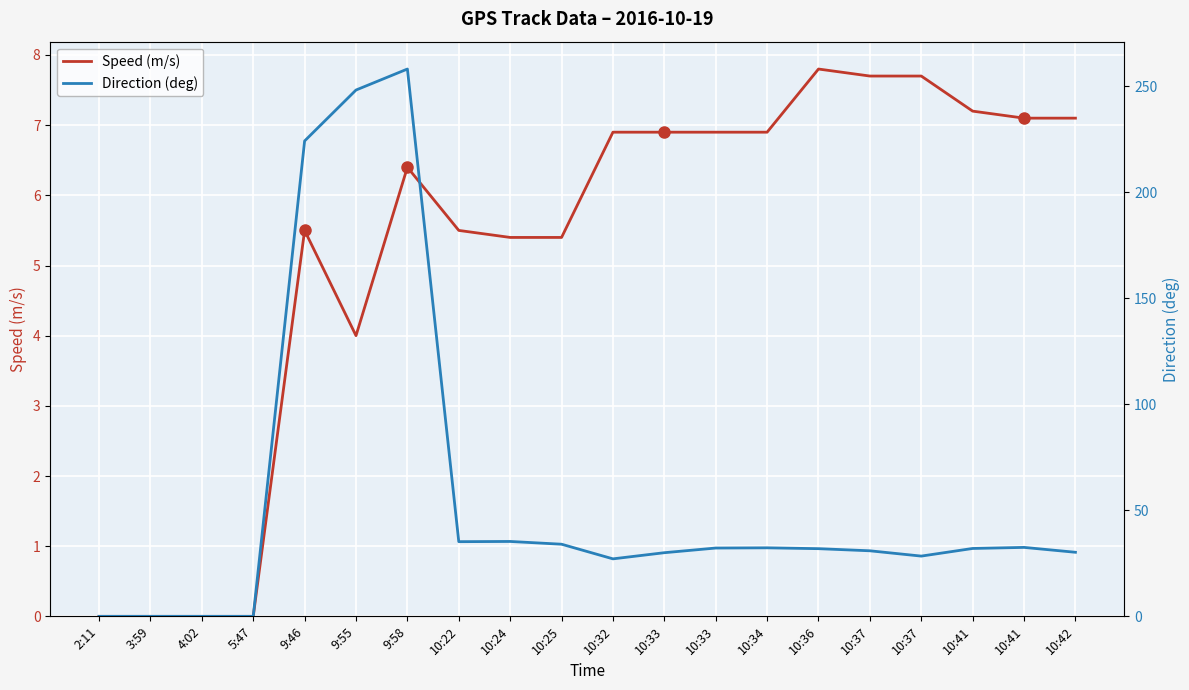

True or false: Direction (deg) has more than 2 interior local peaks.

True